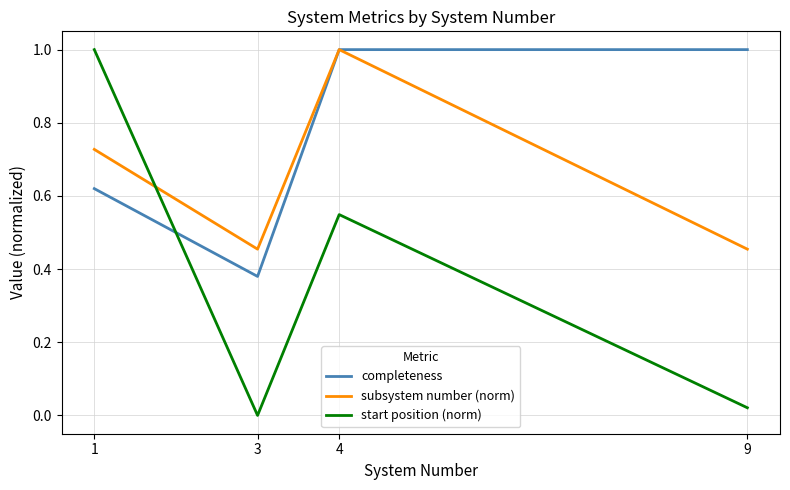

How many lines are shown in the chart?

3